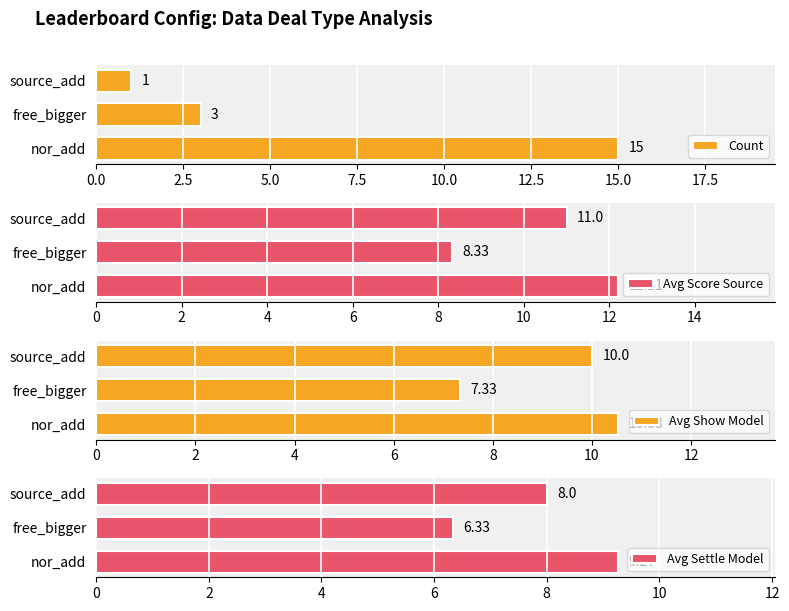

What is the difference between the maximum and second lowest values in the Avg Settle Model series?

1.3